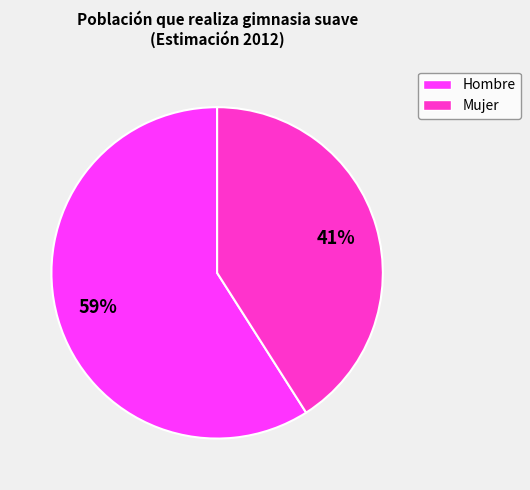

Is there a majority slice in this chart?

Yes